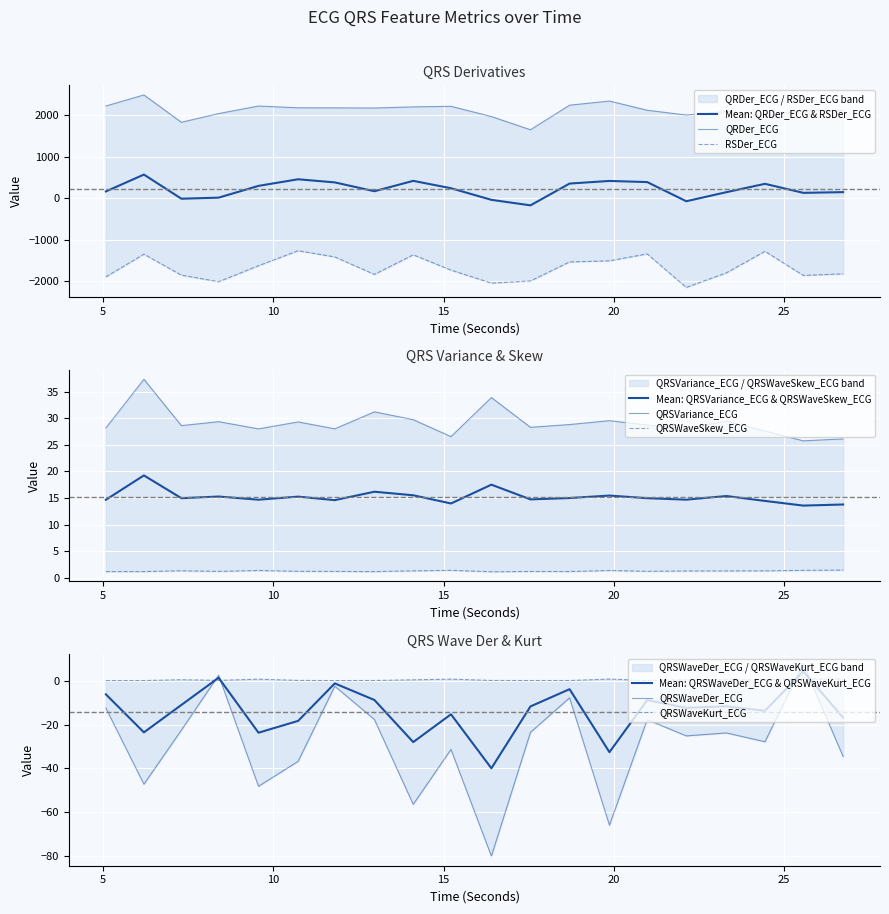

In QRSWaveSkew_ECG, how many points are higher than both neighbors (excluding endpoints)?

5